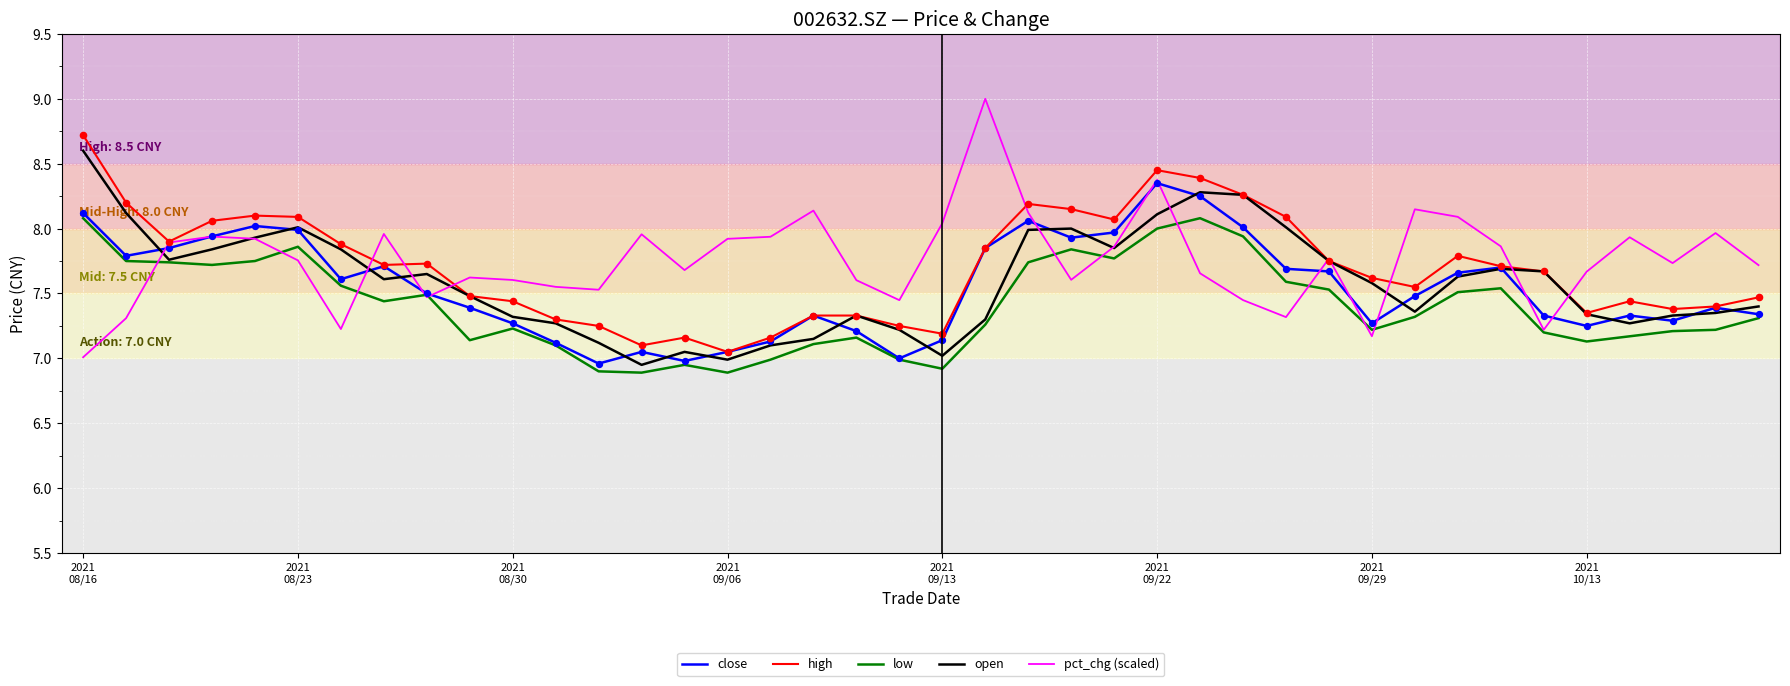

At how many categories does at least one series exceed 6?

40